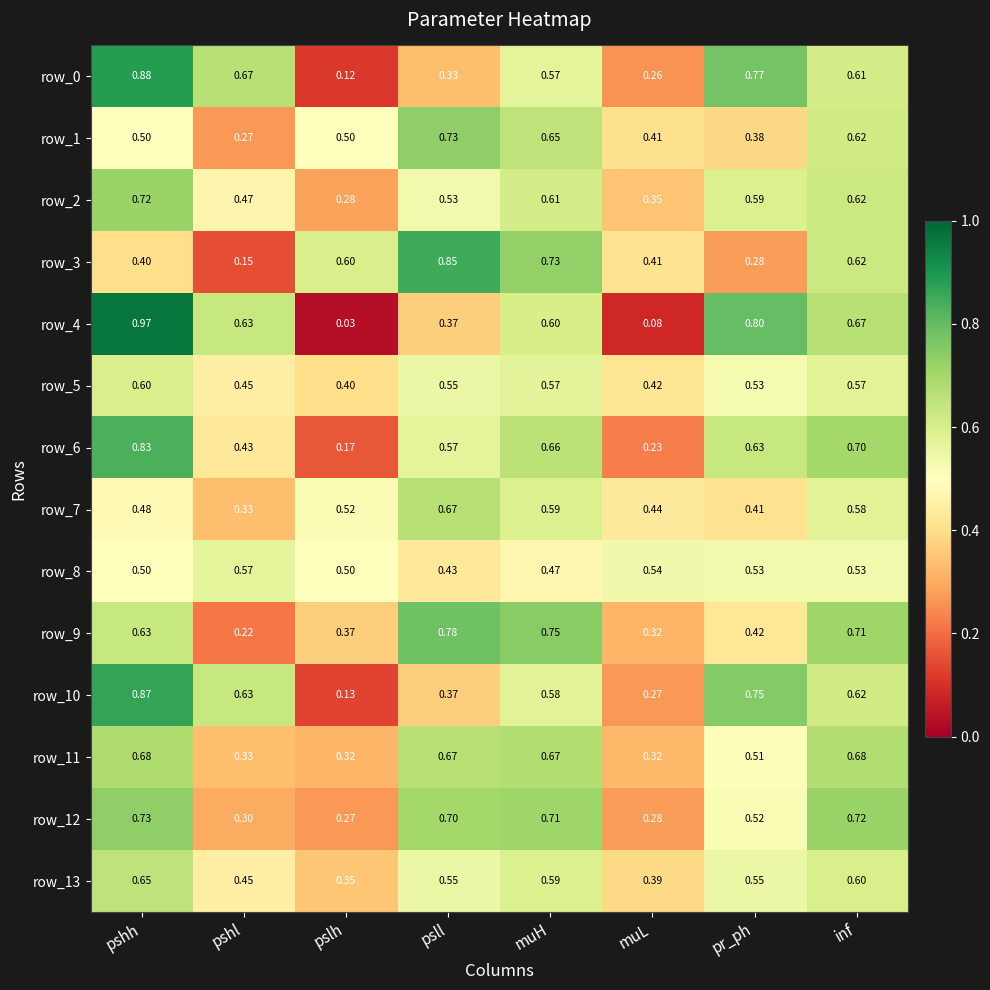

What is the difference between the row_1 values at pr_ph and muH?

0.3